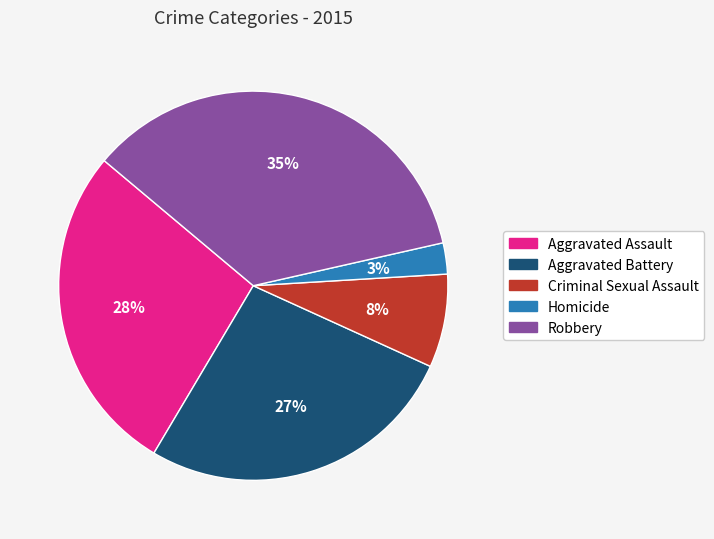

Which slice is the largest?

Robbery